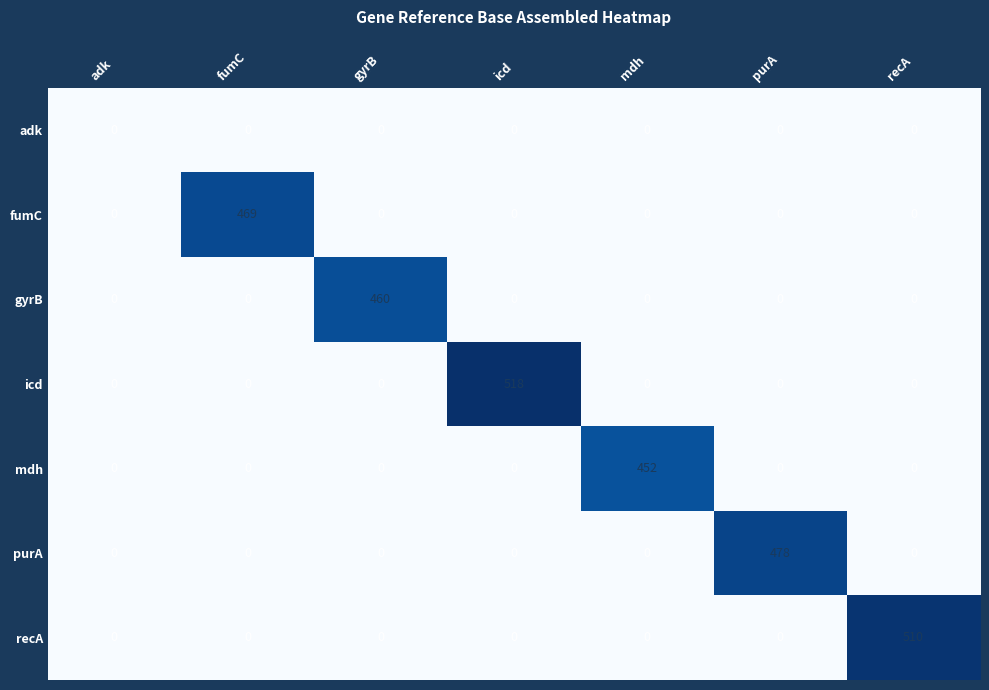

Rank the series by their maximum value, from lowest to highest.

adk, mdh, gyrB, fumC, purA, recA, icd